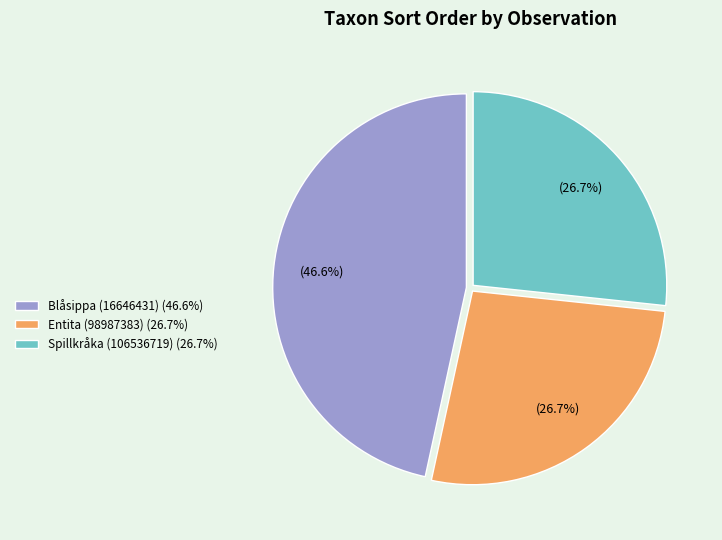

Between Entita (98987383) (26.7%) and Blåsippa (16646431) (46.6%), which is larger?

Blåsippa (16646431) (46.6%)